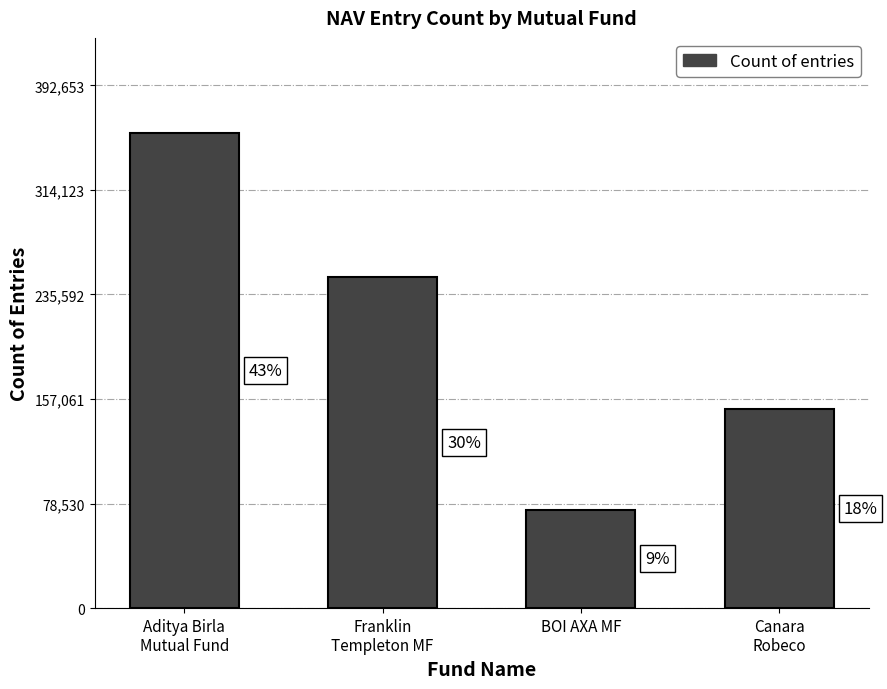

The chart shows a value of 149298 at Canara
Robeco. True or false?

True